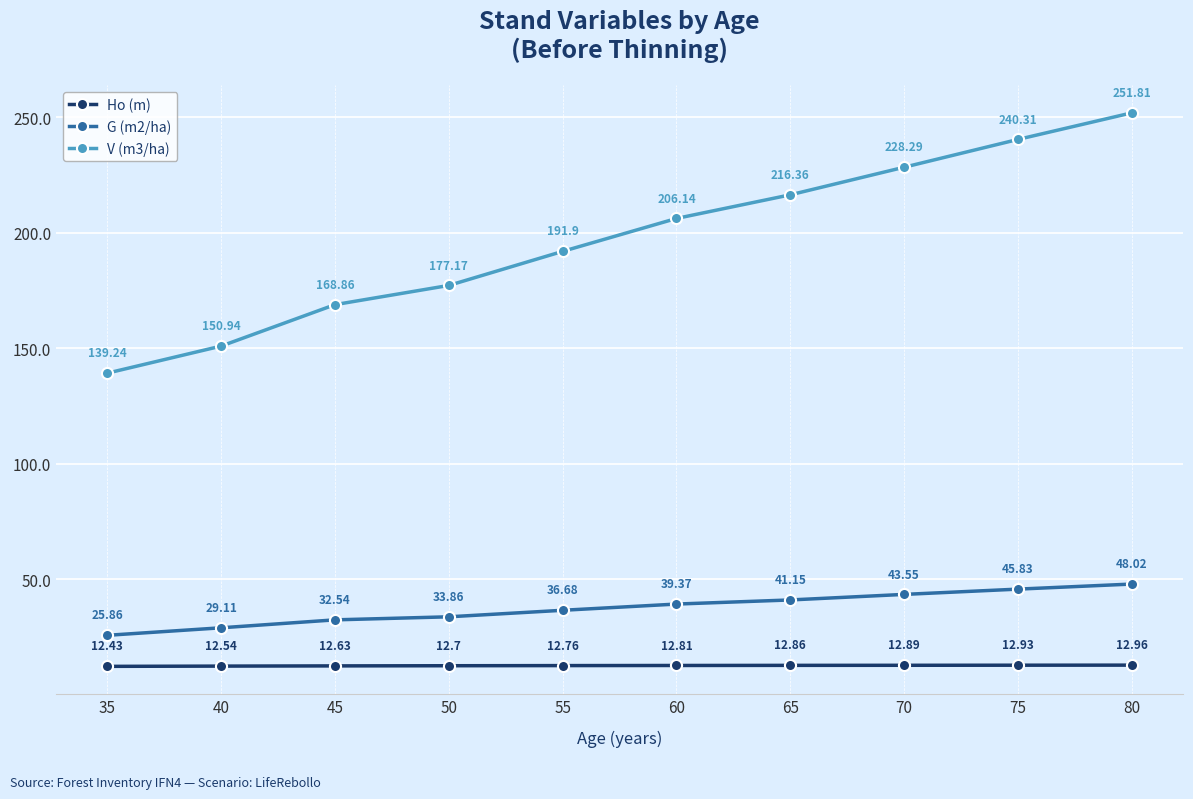

Does the chart have visible grid lines?

Yes